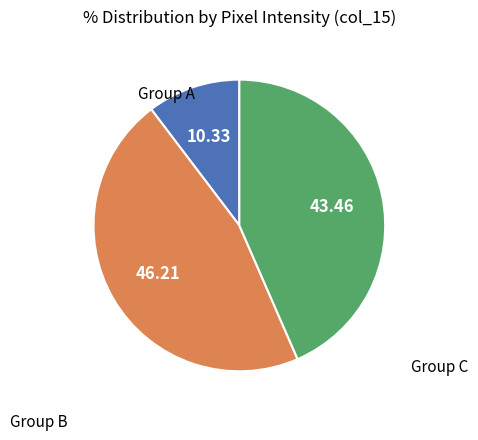

Is there any slice that represents more than half of the pie?

No